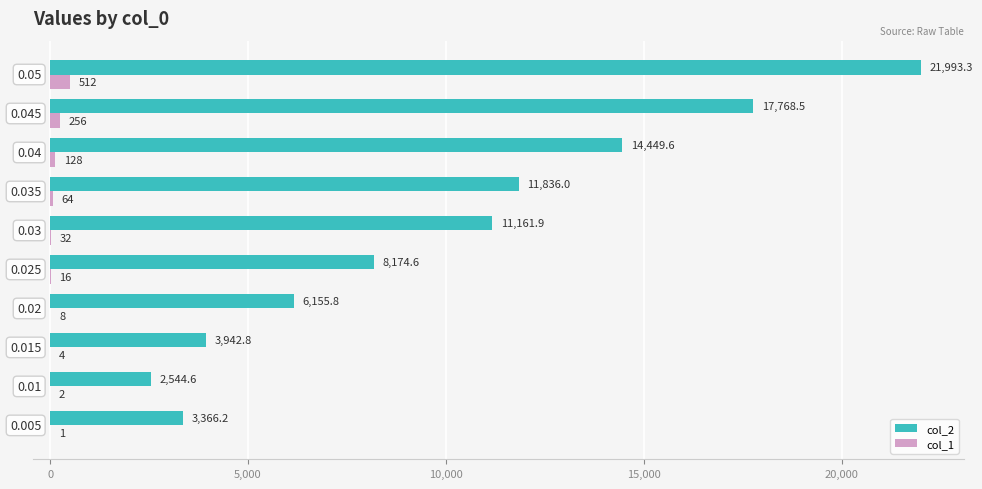

What are all the series names shown in the legend?

col_2, col_1